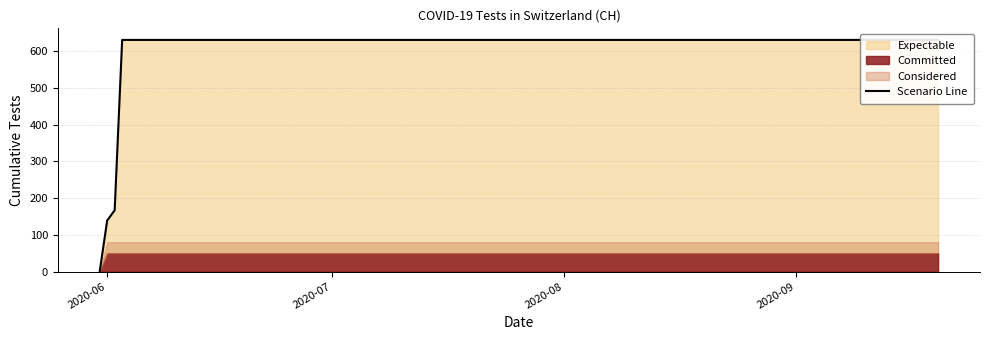

Is it true that the value at 6 is 193?

False